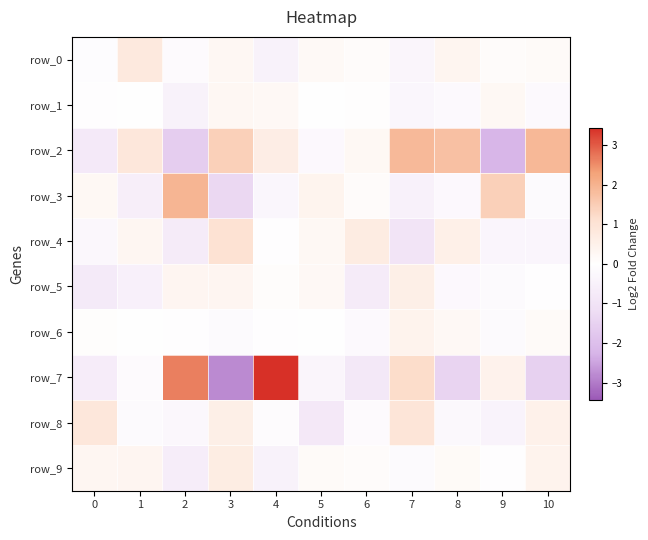

Rank the series by their maximum value, from highest to lowest.

row_7, row_3, row_2, row_4, row_8, row_0, row_9, row_5, row_6, row_1